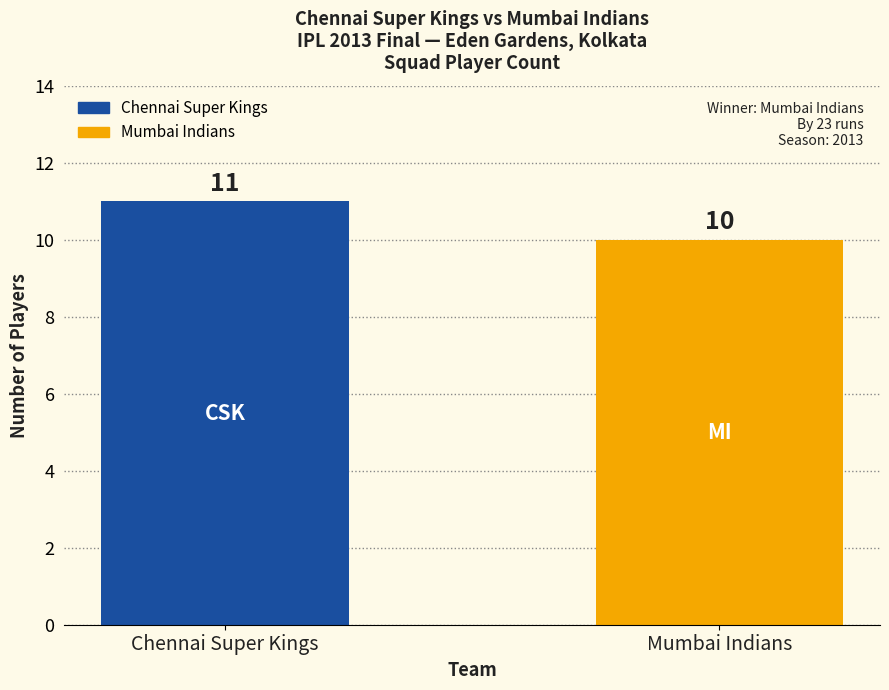

What is the ratio of the value at Mumbai Indians to the value at Chennai Super Kings?

0.9